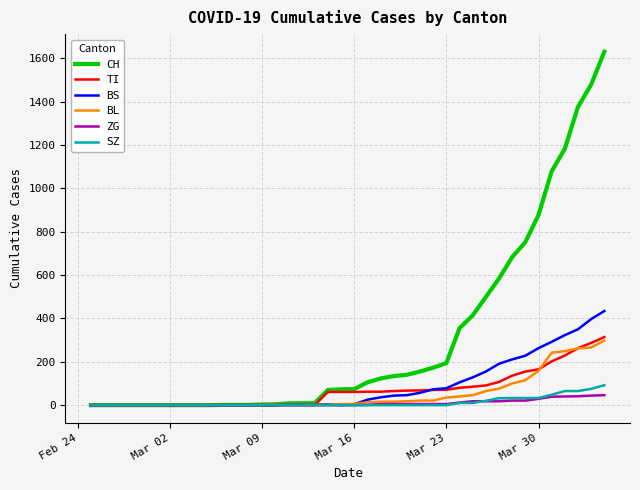

List the series in order of their peak value, highest first.

CH, BS, TI, BL, SZ, ZG